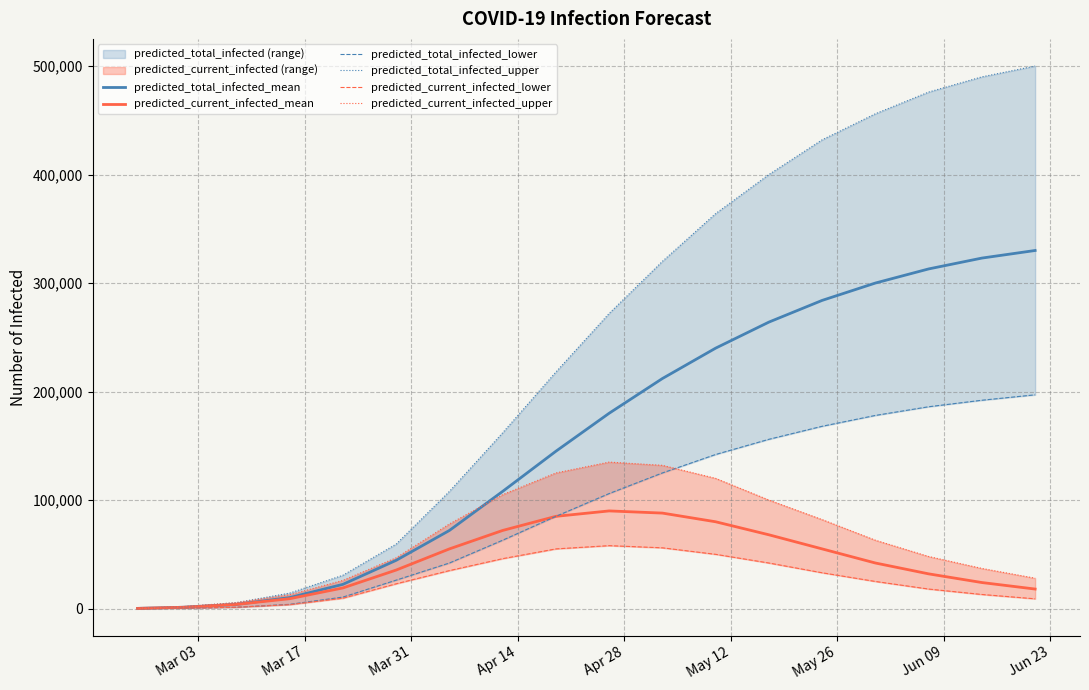

Count the number of categories in the chart.

18